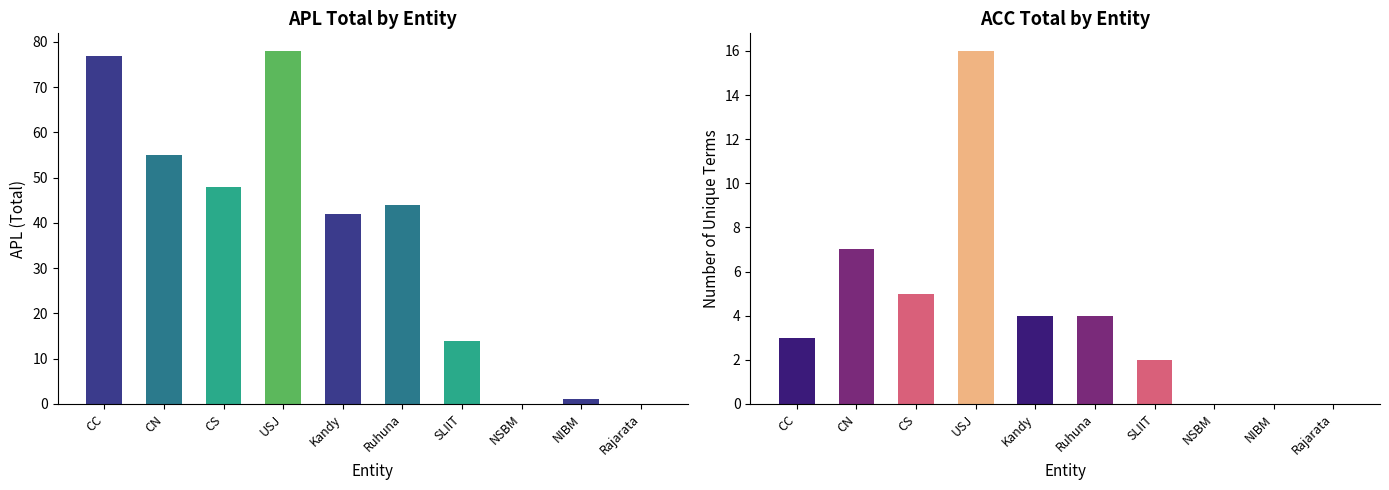

Which category has the lowest value in the ACC series?

NSBM